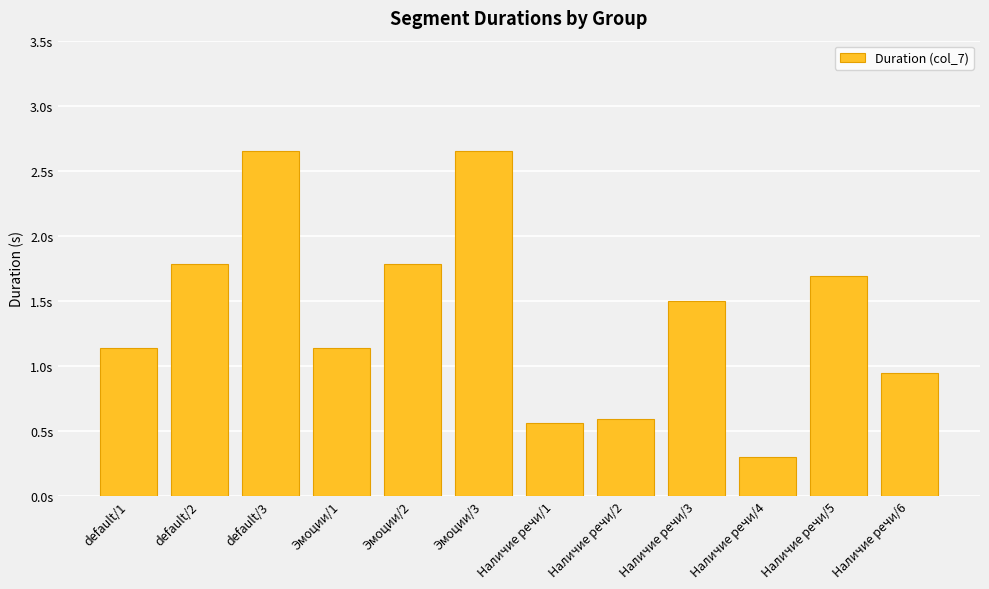

Are the bars horizontal?

No